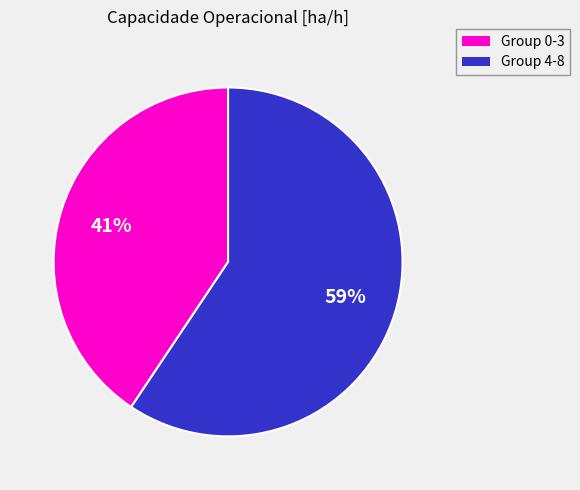

Combined, do Group 4-8 and Group 0-3 account for over 50%?

Yes